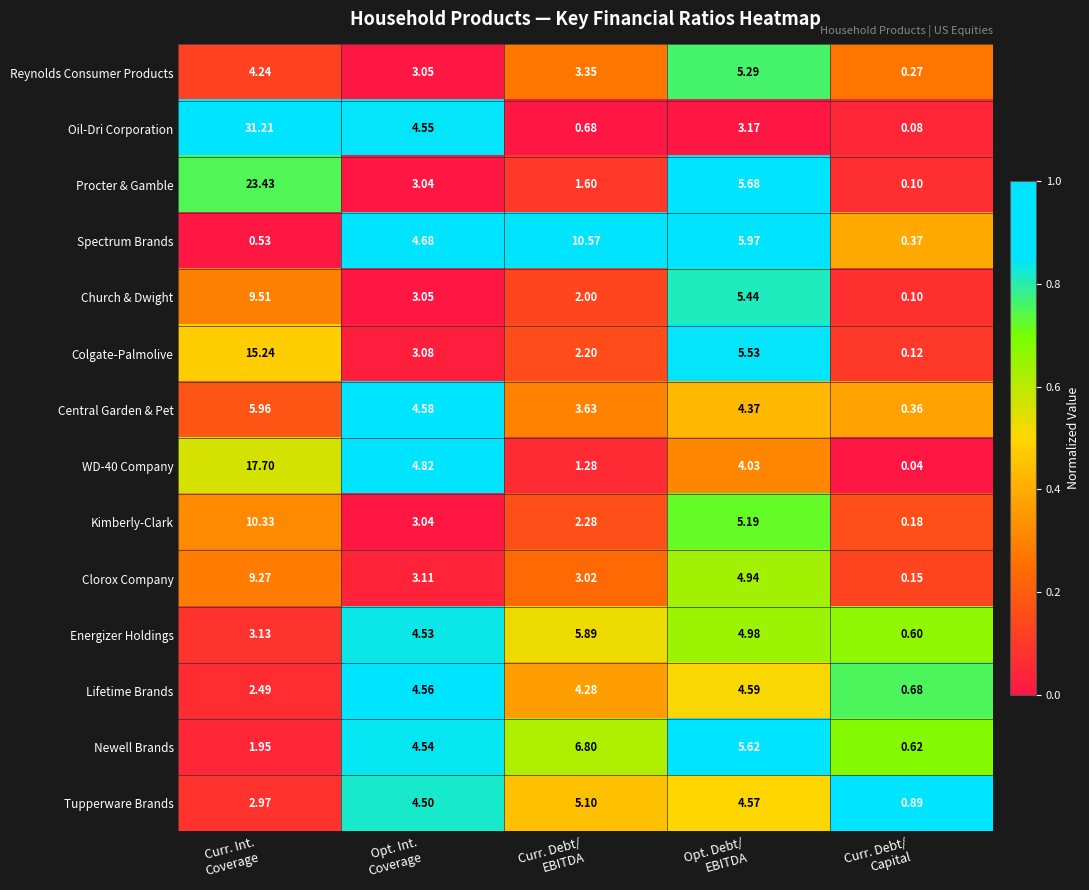

Which series has the largest range (max minus min)?

Oil-Dri Corporation